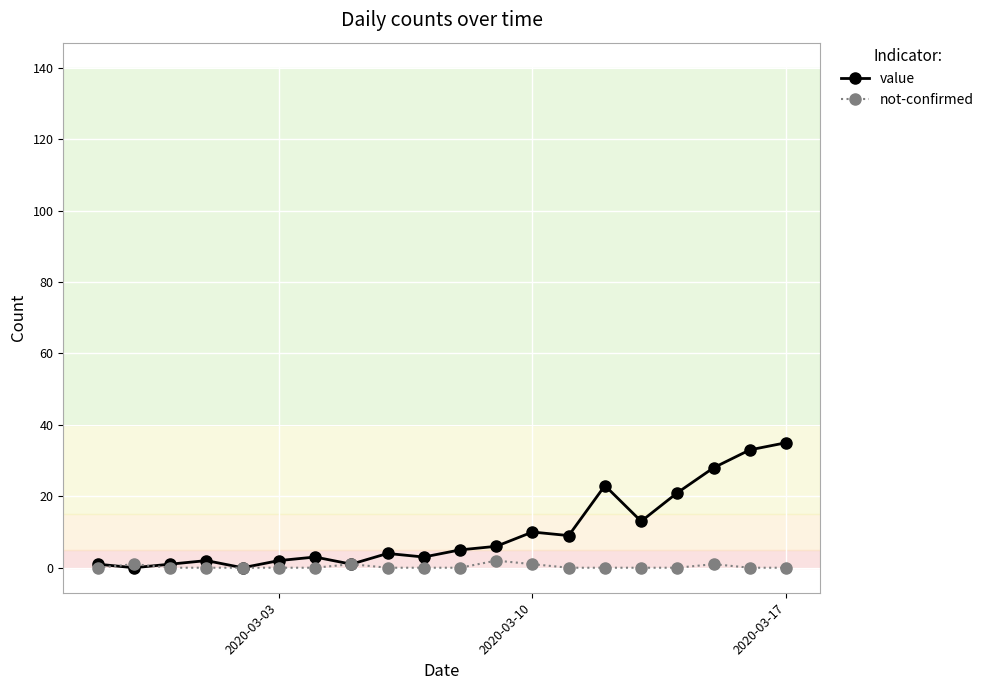

After their last crossing, which series has the higher values: value or not-confirmed?

value